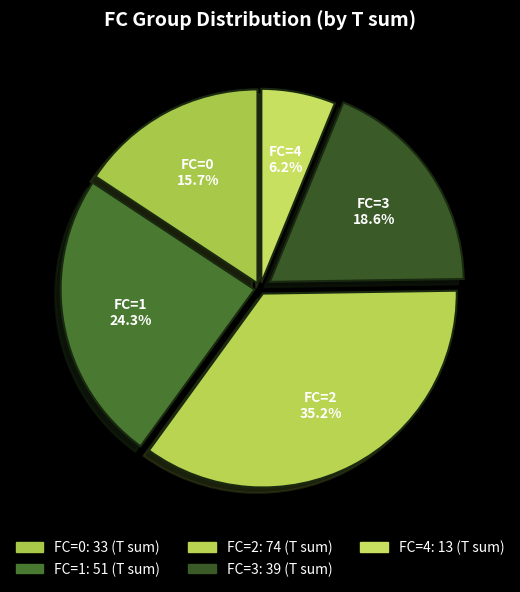

Rank the categories by value from lowest to highest.

FC=4, FC=0, FC=3, FC=1, FC=2